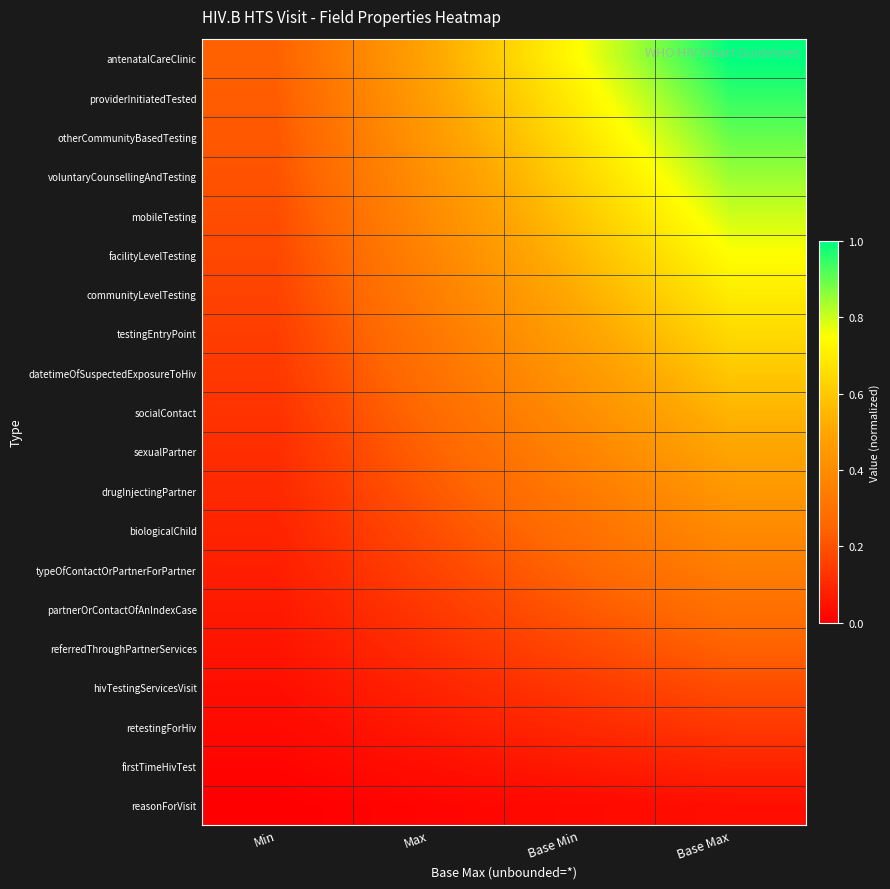

What is the total value across all series at Max?

5.1